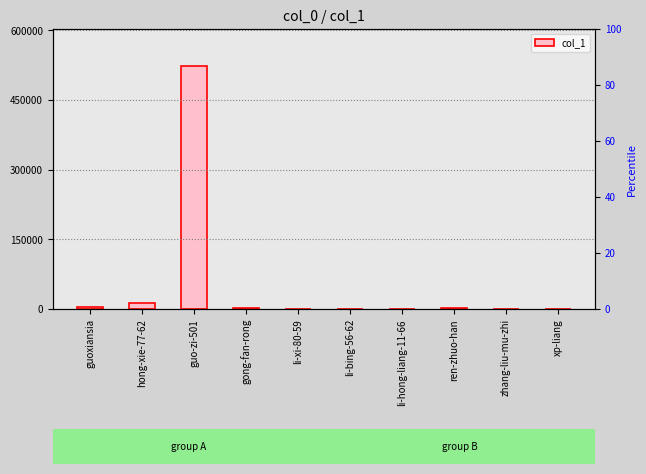

What is the value of the 7th bar from the left?

8